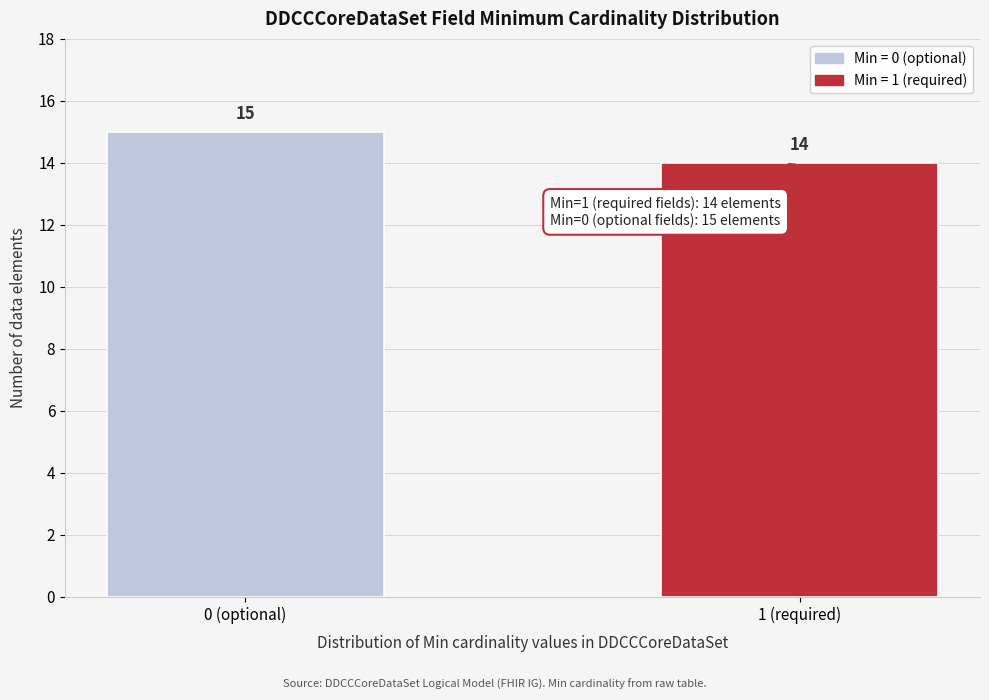

Reading left to right, extract all data points from this chart.

15	14